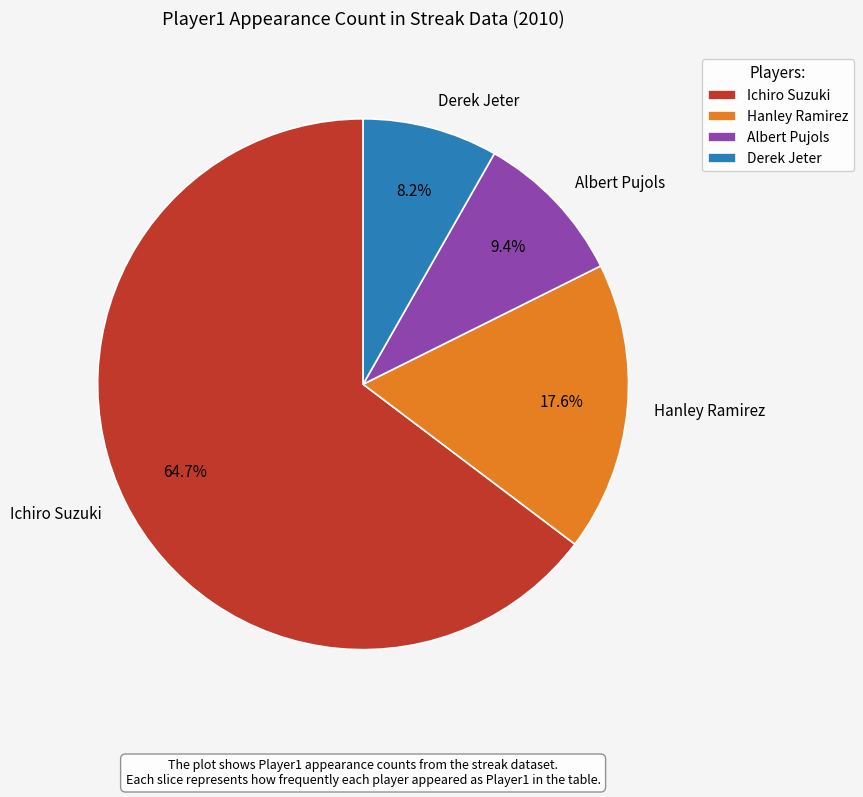

What portion of the pie excludes Albert Pujols?

90.6%